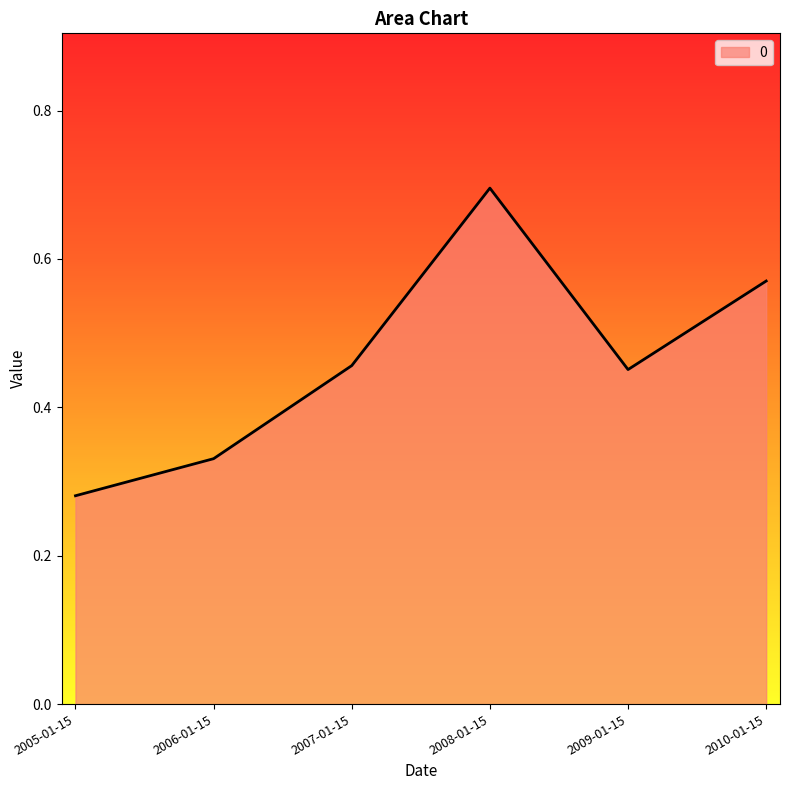

Does the chart display data point markers on the line(s)?

No